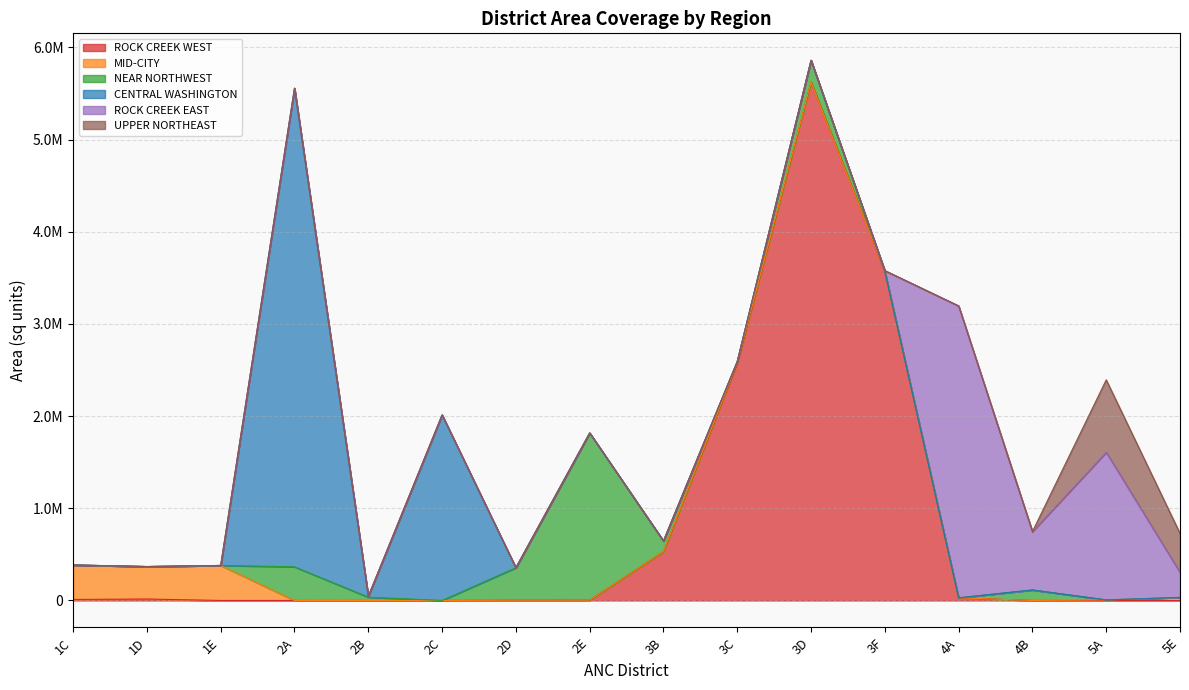

True or false: ROCK CREEK EAST has a value of 5259982 at 4A.

False